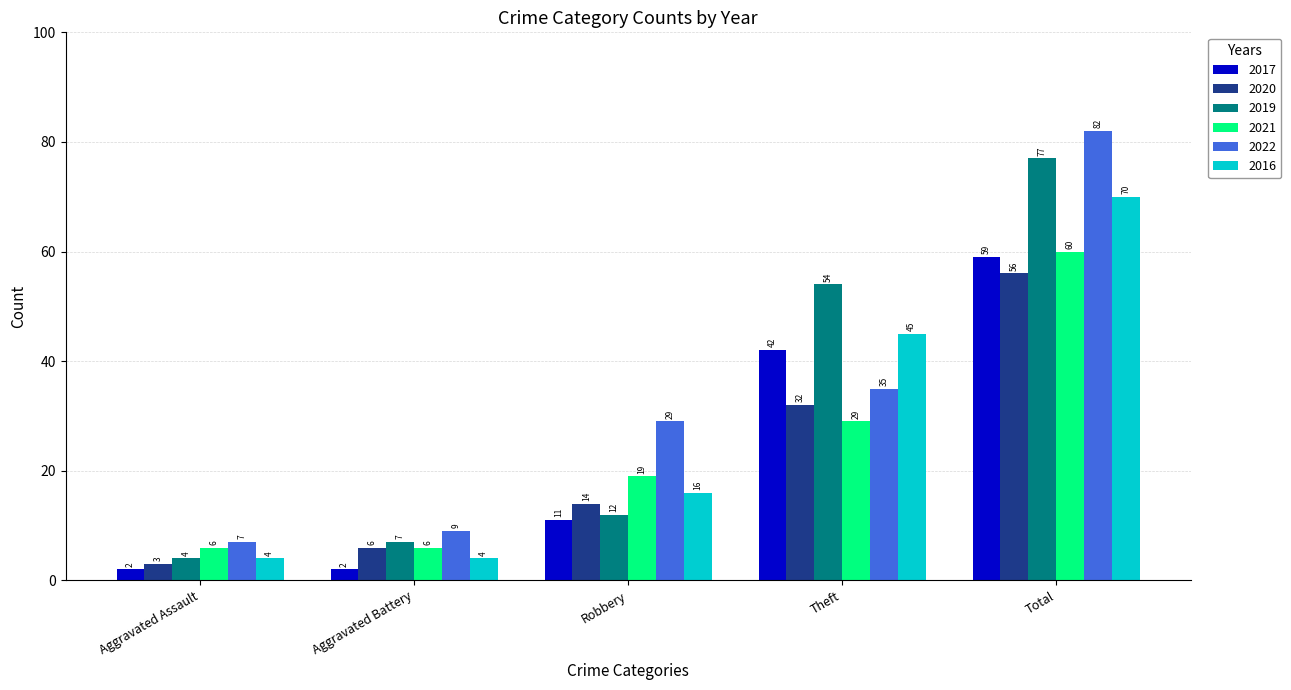

What is the value of the 2016 bar at the 4th from the left?

45